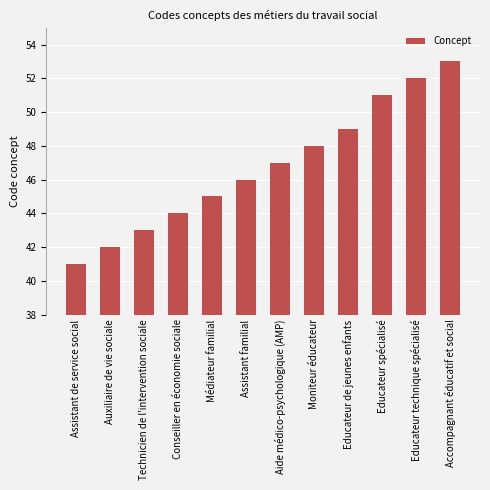

How many series are shown in this chart?

1